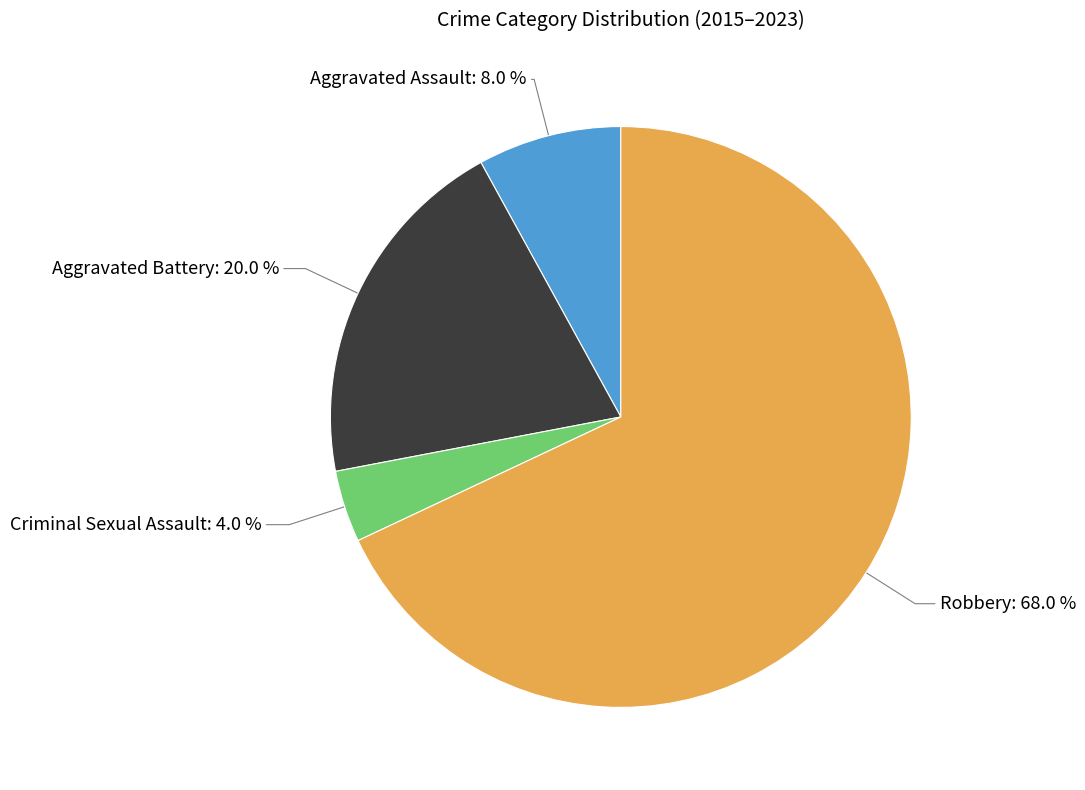

Between Aggravated Assault and Criminal Sexual Assault, which is larger?

Aggravated Assault